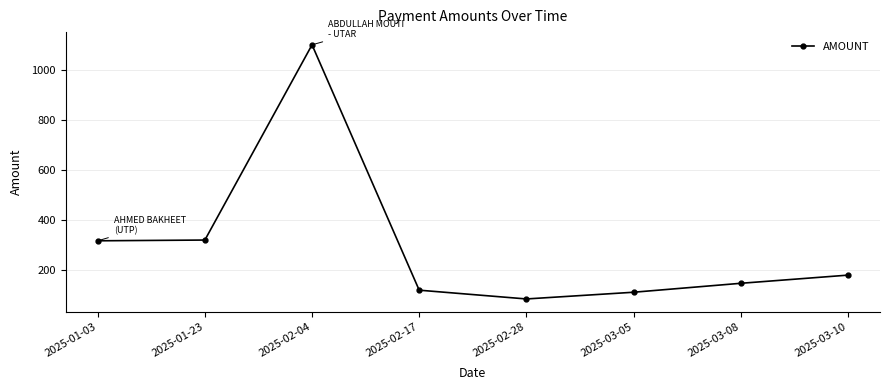

How many lines are shown in the chart?

1